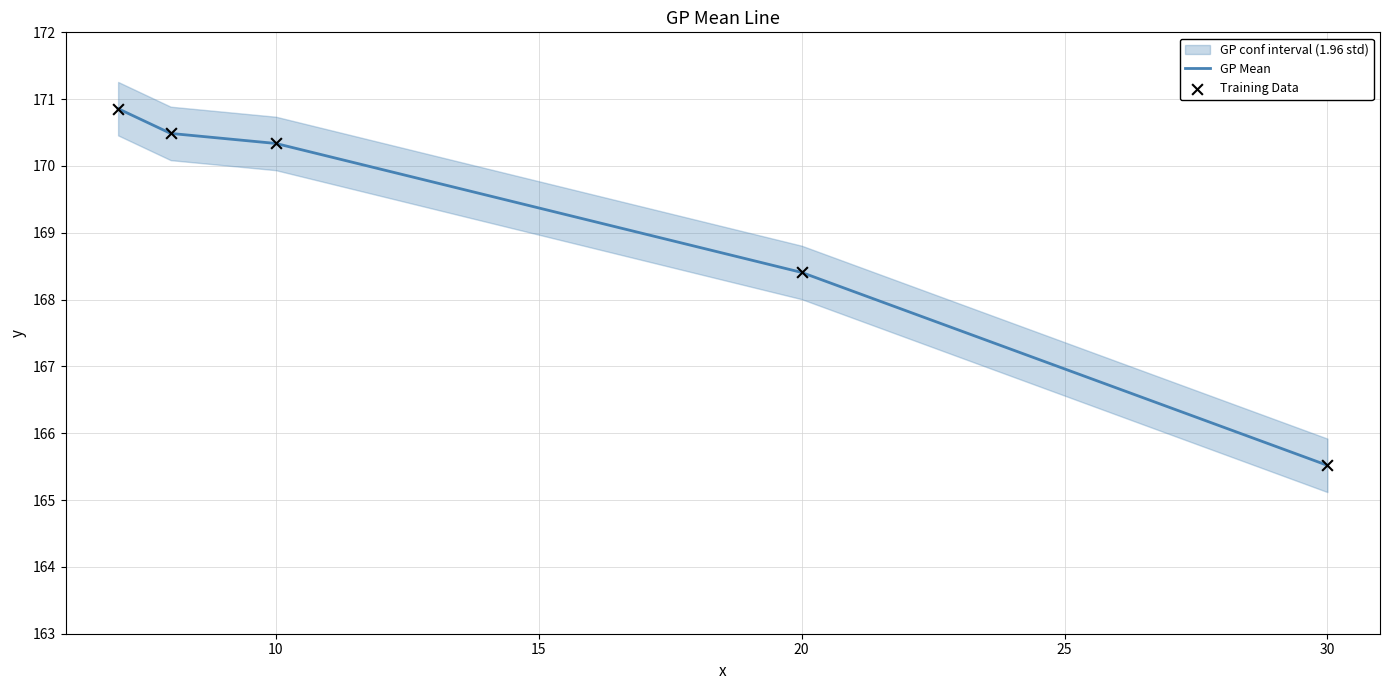

What is the lowest value of the GP Mean series?

165.5